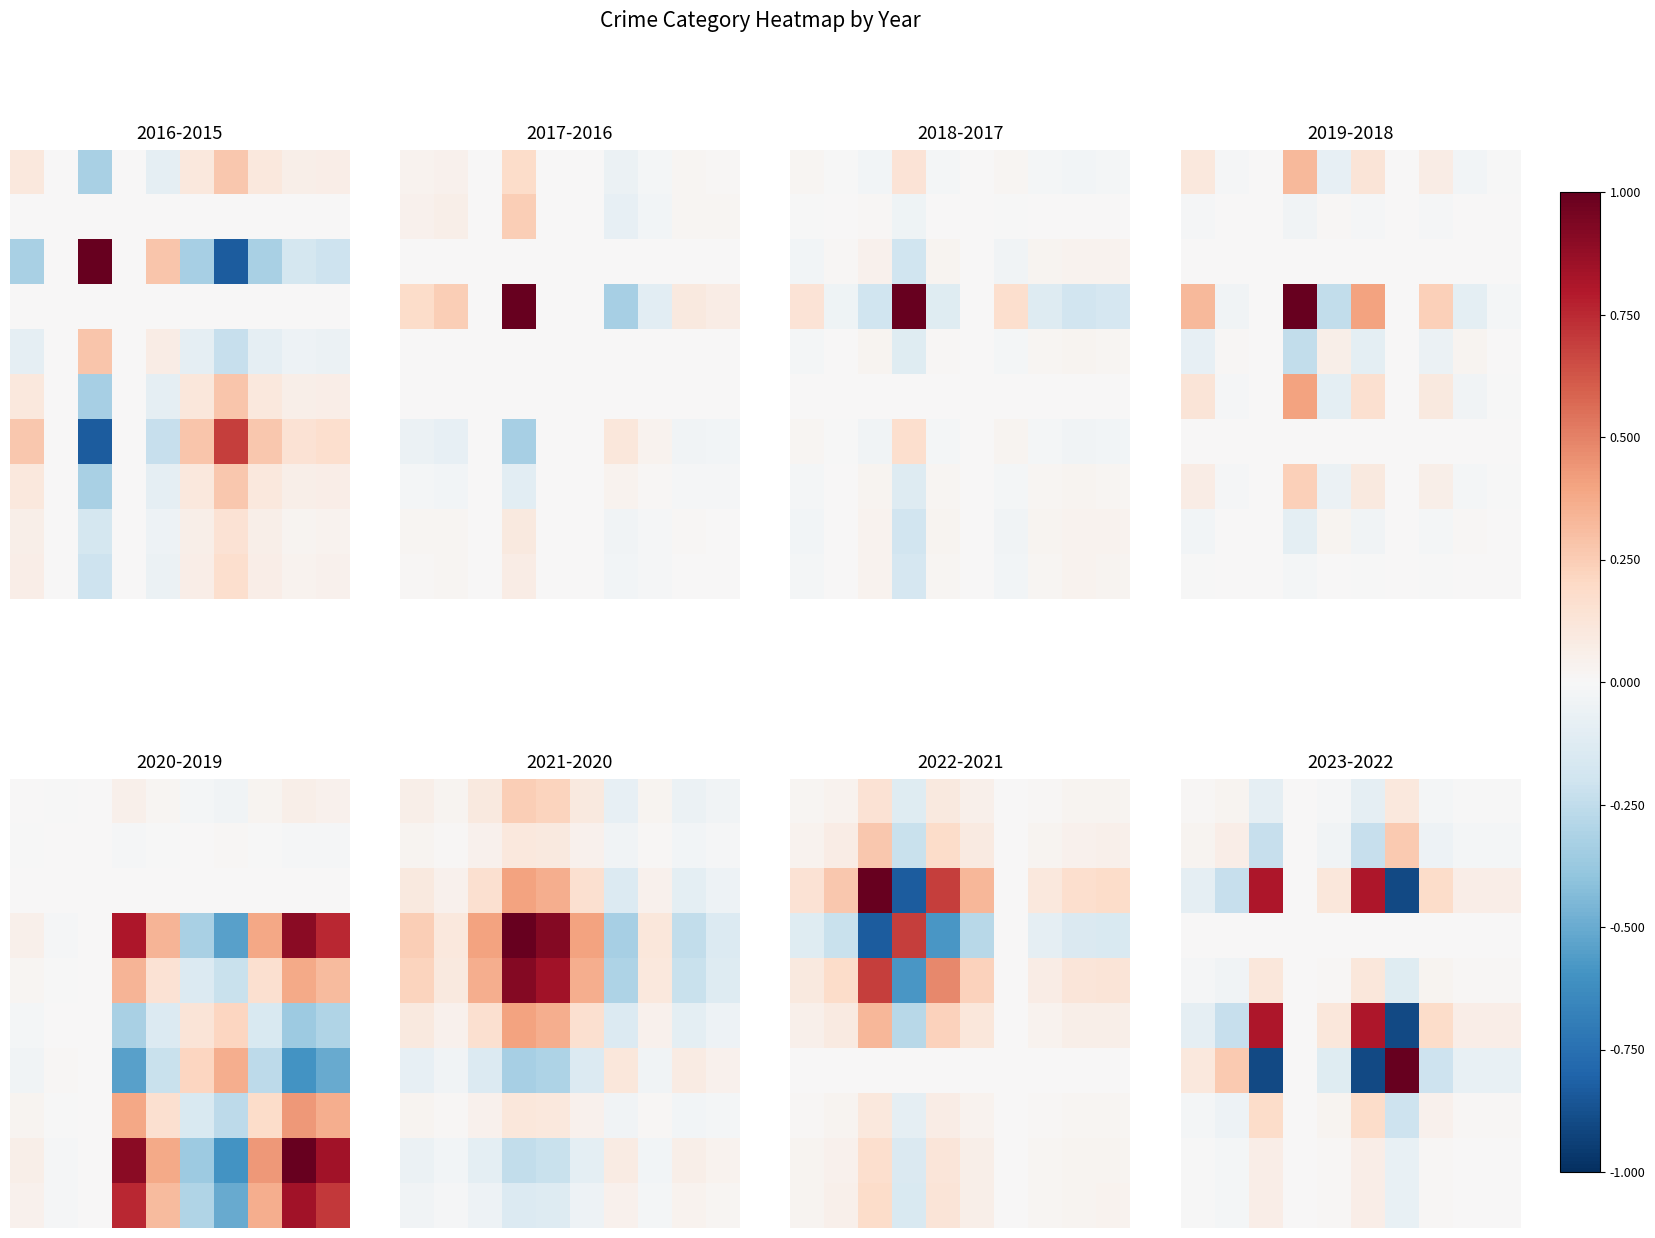

Between 7 and 5, which is larger?

7